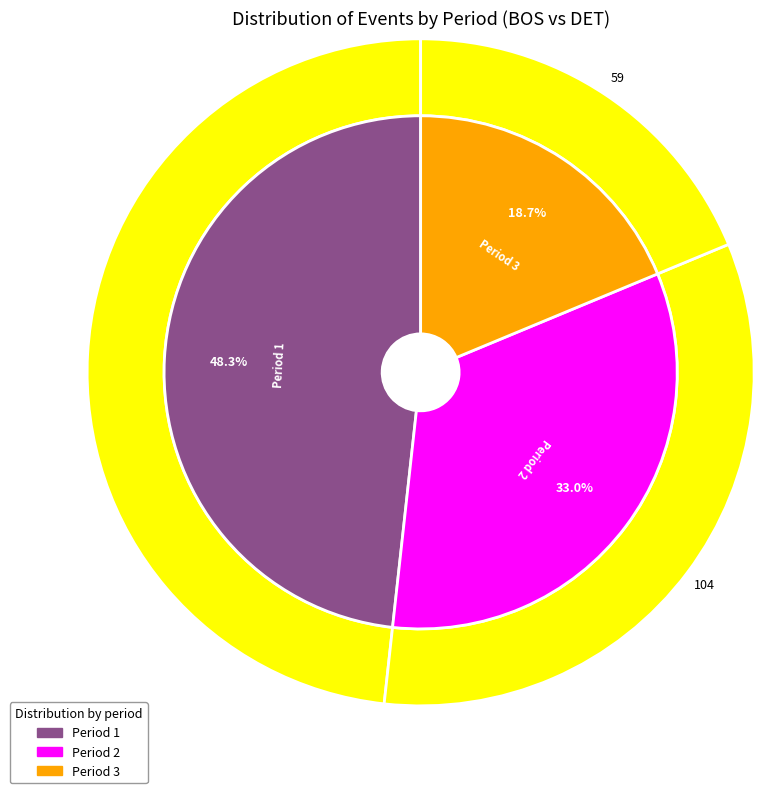

Which has a higher value, Period 1 or Period 3?

Period 1